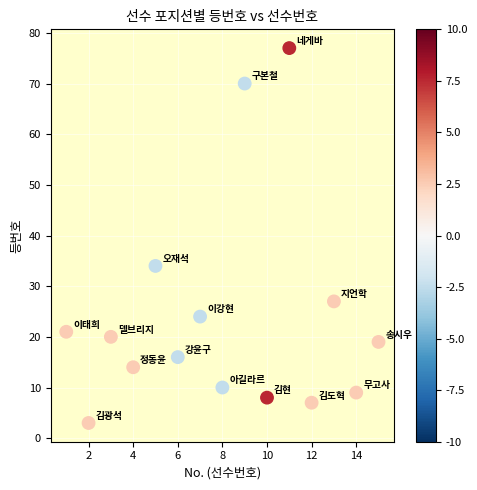

What is the range of X values (max minus min)?

14